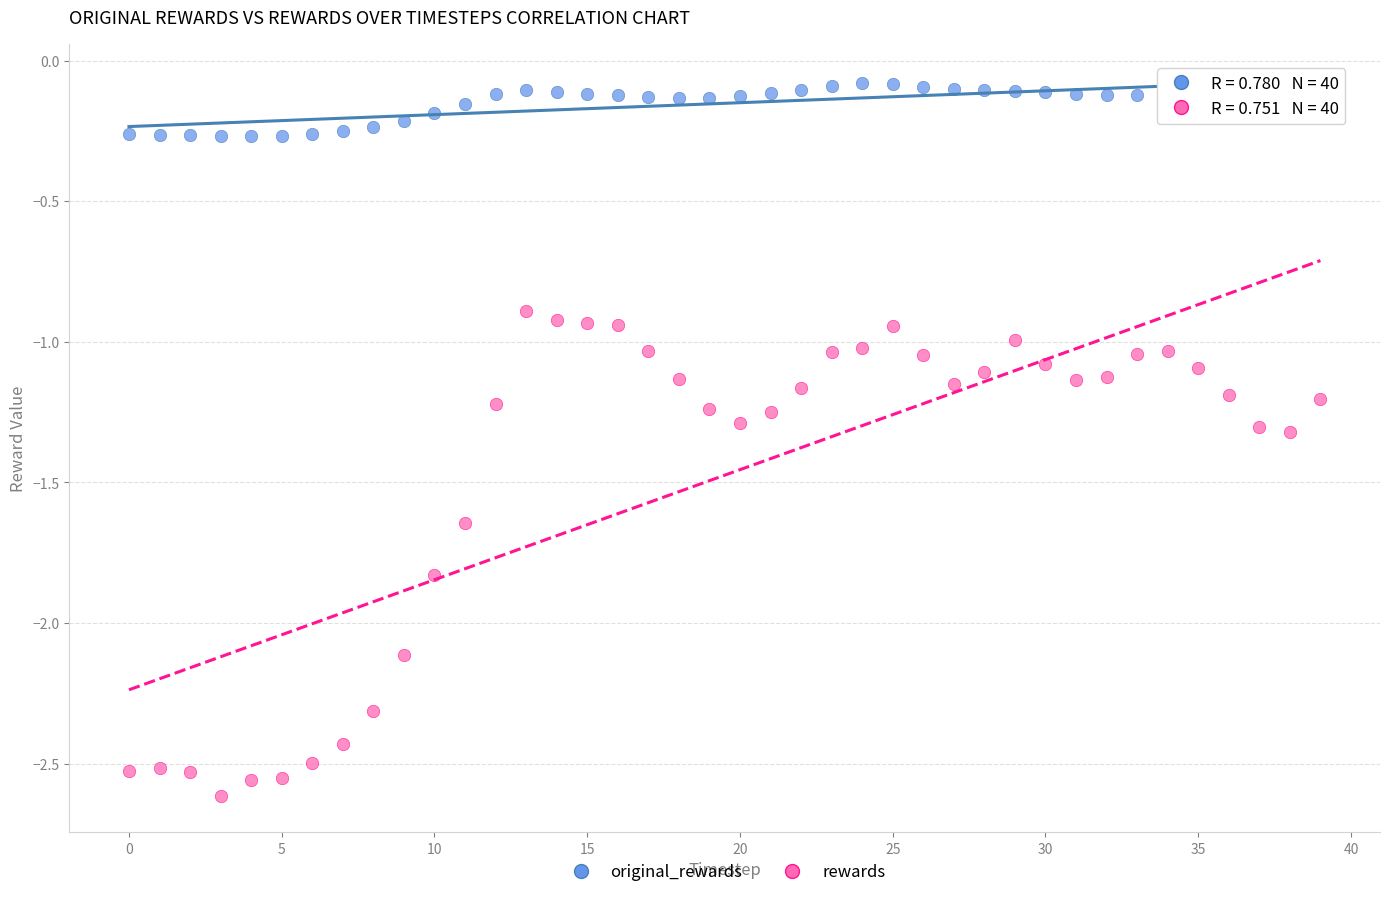

What are all the series names shown in the legend?

original_rewards, rewards